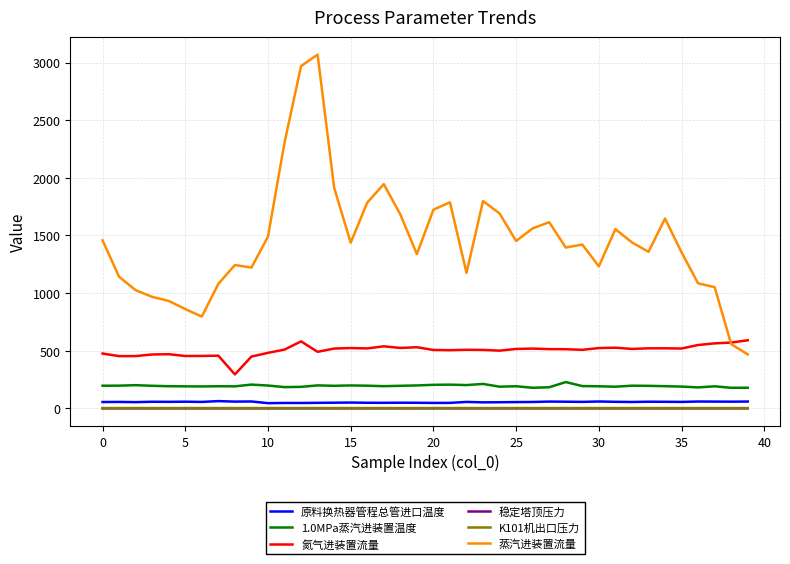

True or false: 原料换热器管程总管进口温度 and 1.0MPa蒸汽进装置温度 intersect in this chart.

False